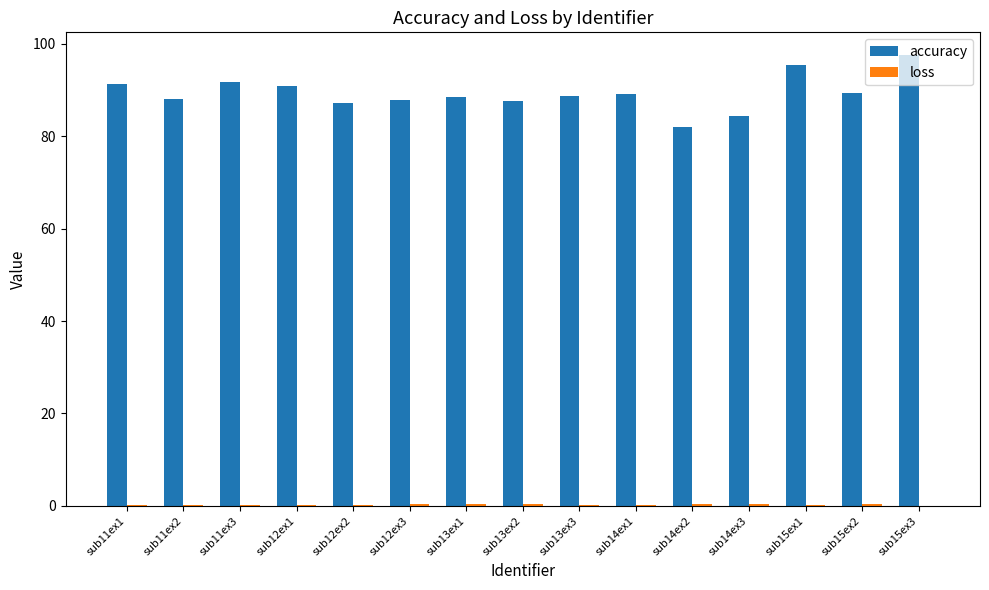

How many groups of bars are there?

15